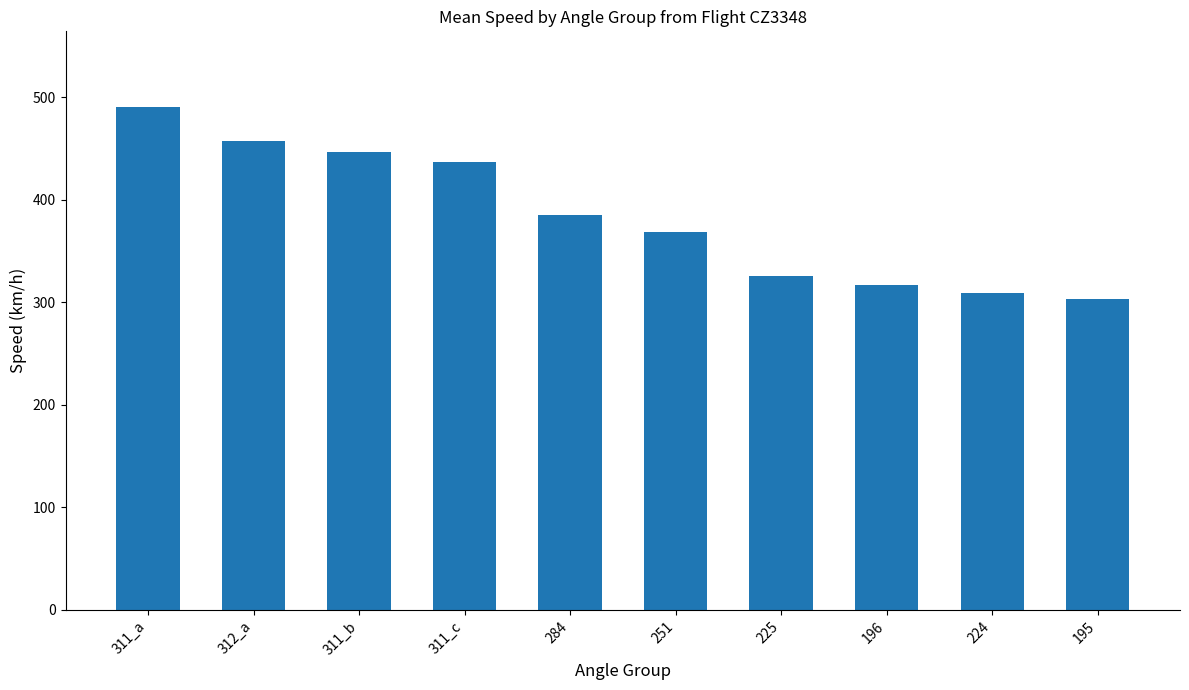

List the labels in order of value, smallest first.

195, 224, 196, 225, 251, 284, 311_c, 311_b, 312_a, 311_a